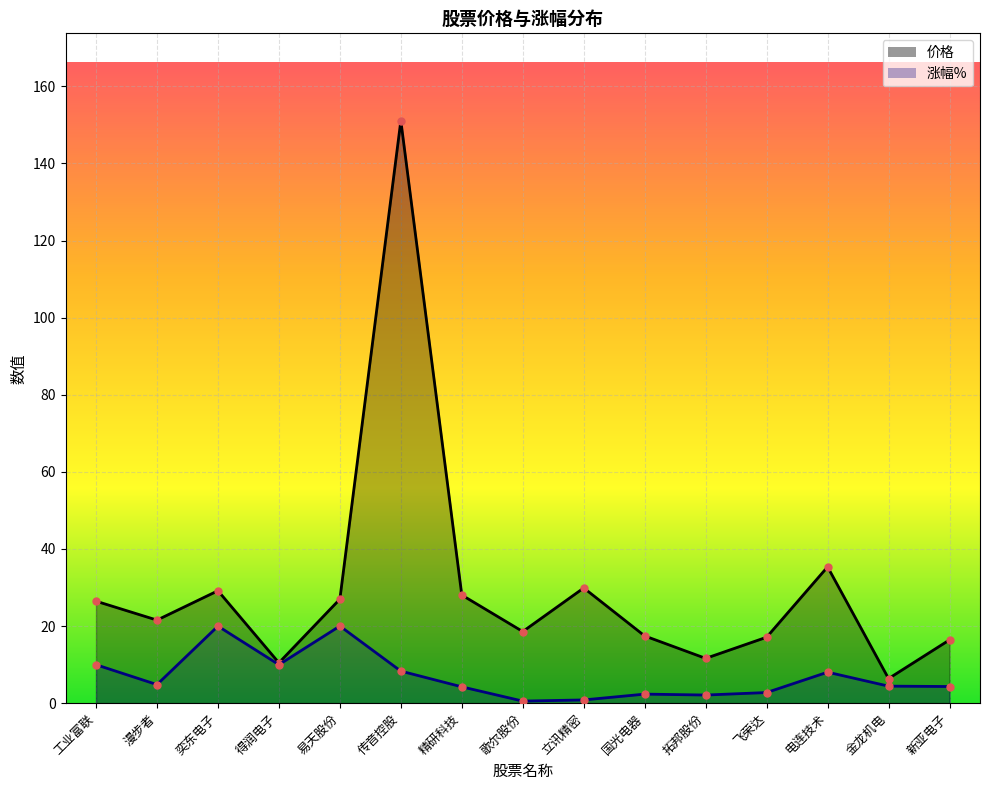

True or false: 涨幅% has more than 1 interior local peaks.

True